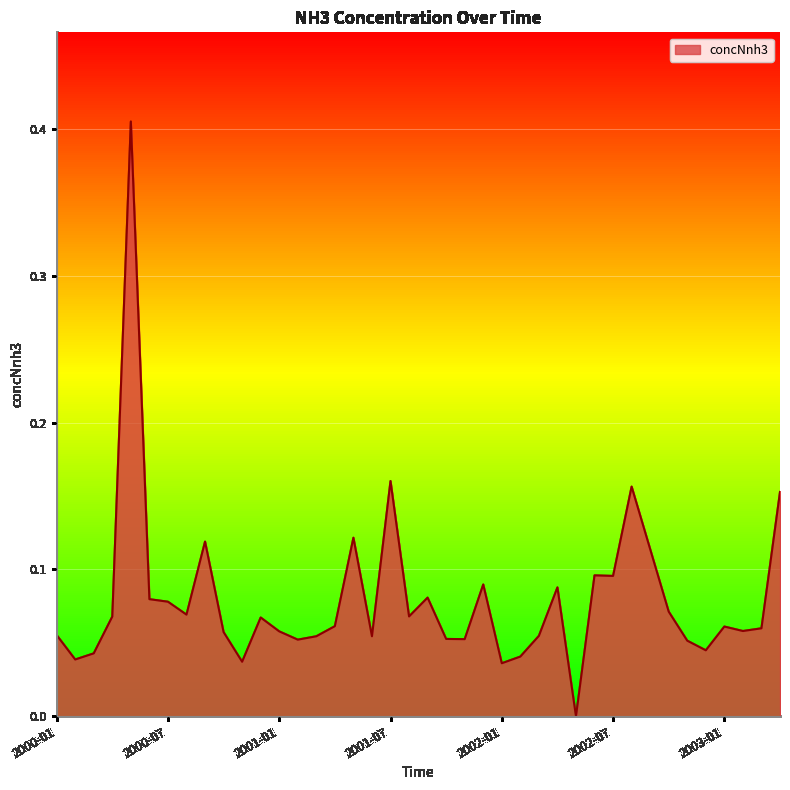

Where is the data nearest to the value 0?

2002-05